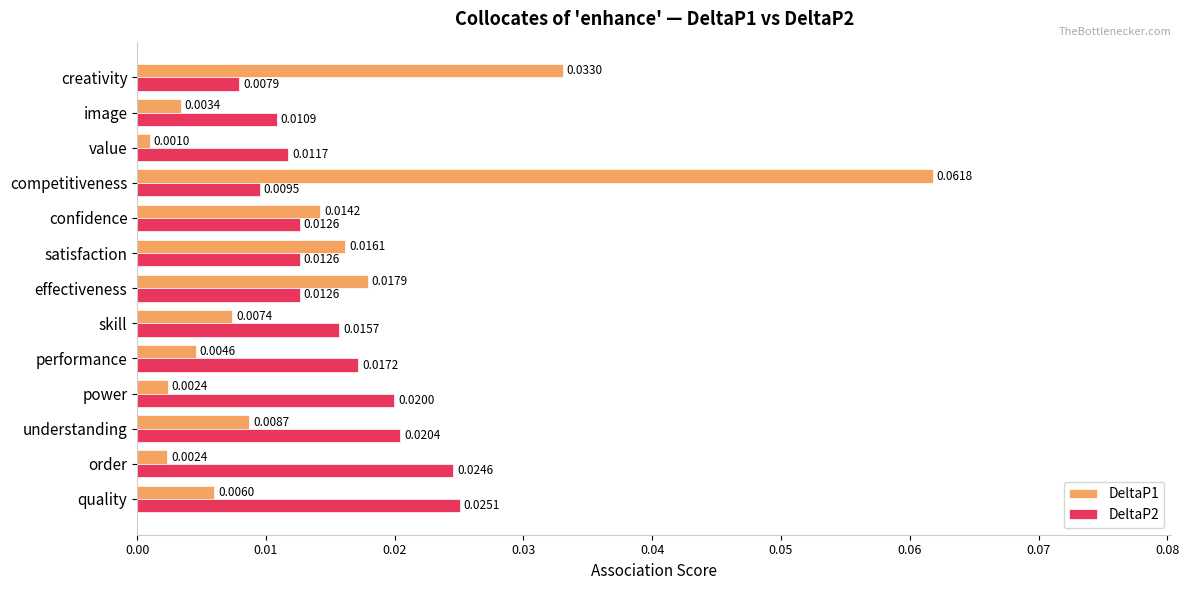

List the series in order of their overall mean, lowest first.

DeltaP1, DeltaP2